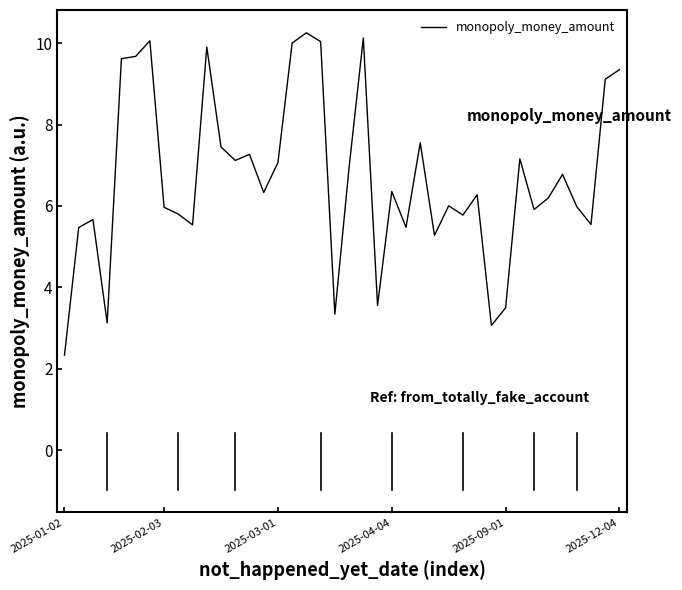

True or false: there are more than 0 points higher than both neighbors.

True